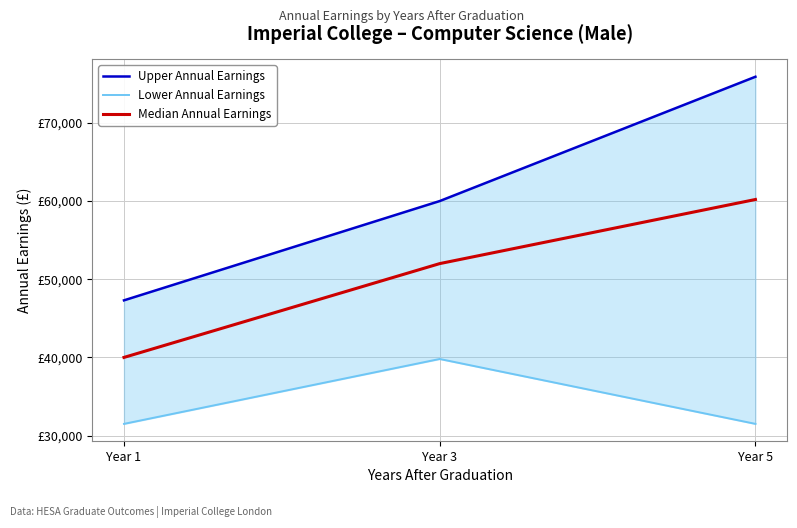

Between Year 5 and Year 3, which is larger?

Year 5